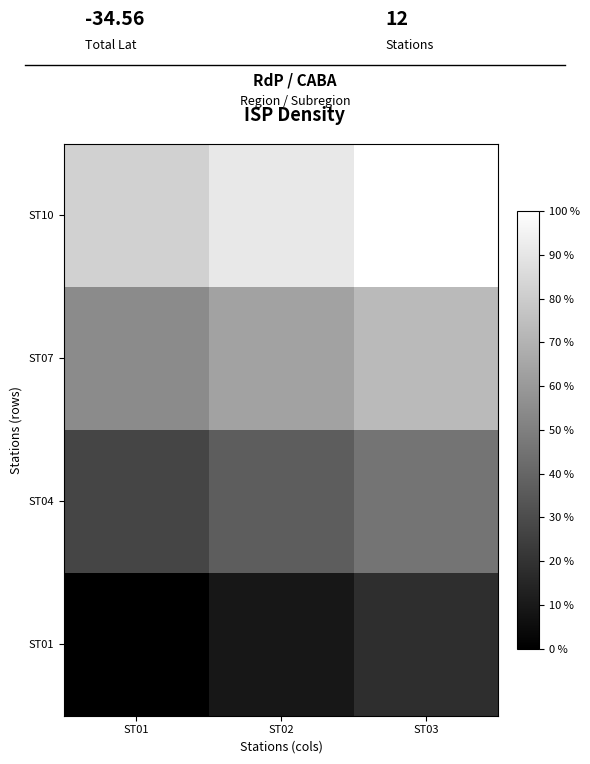

What is the total value across all series at ST01?

1.6